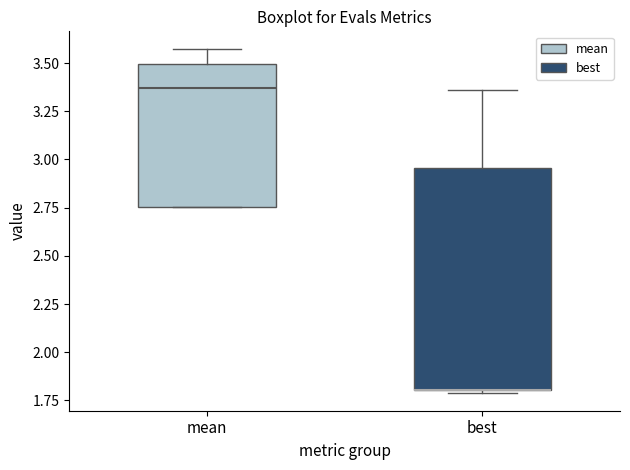

Where is the lower edge of the box for mean on the y-axis? The values are not printed on the chart, so give them approximately, as read against the axis.

2.75